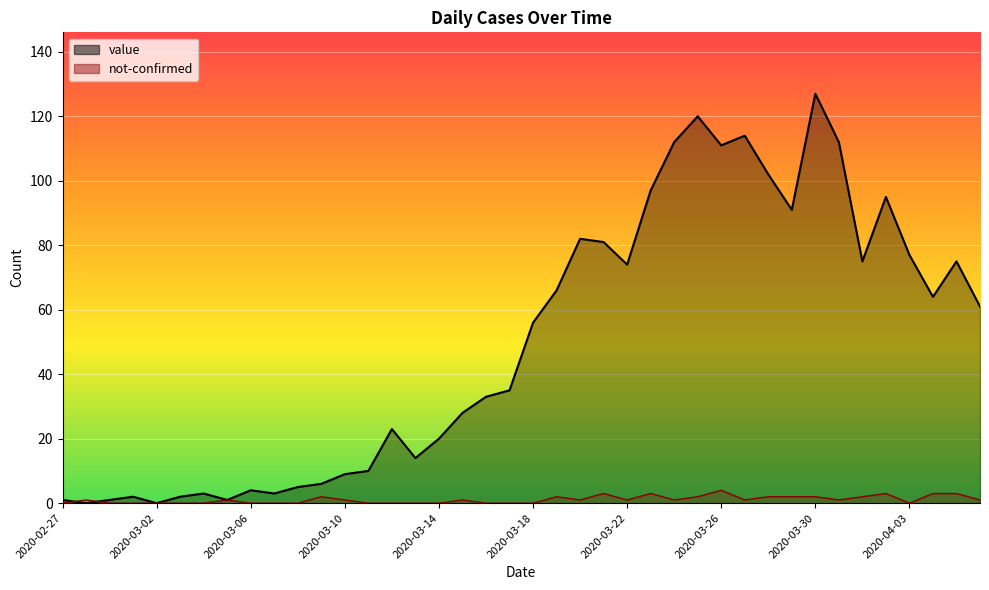

What is the difference between the highest and lowest values at 2020-03-13?

14